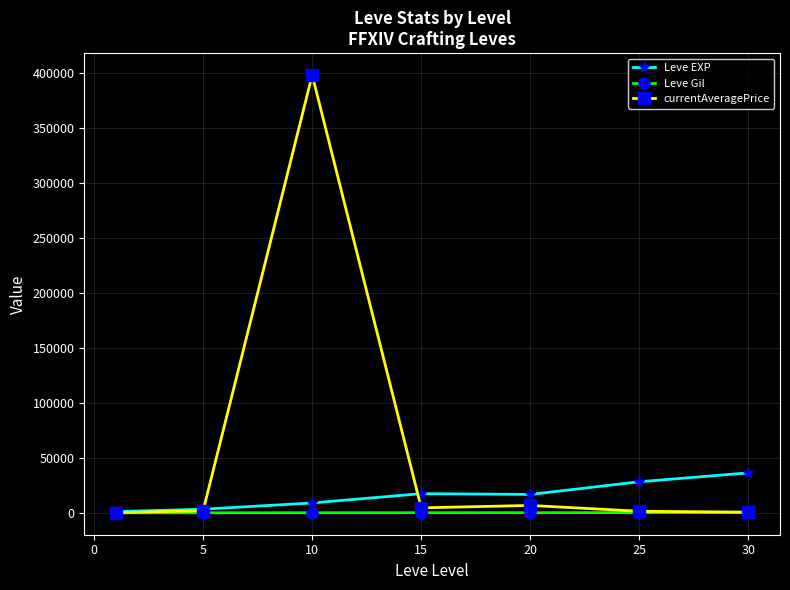

Which series has the largest total across all categories?

currentAveragePrice